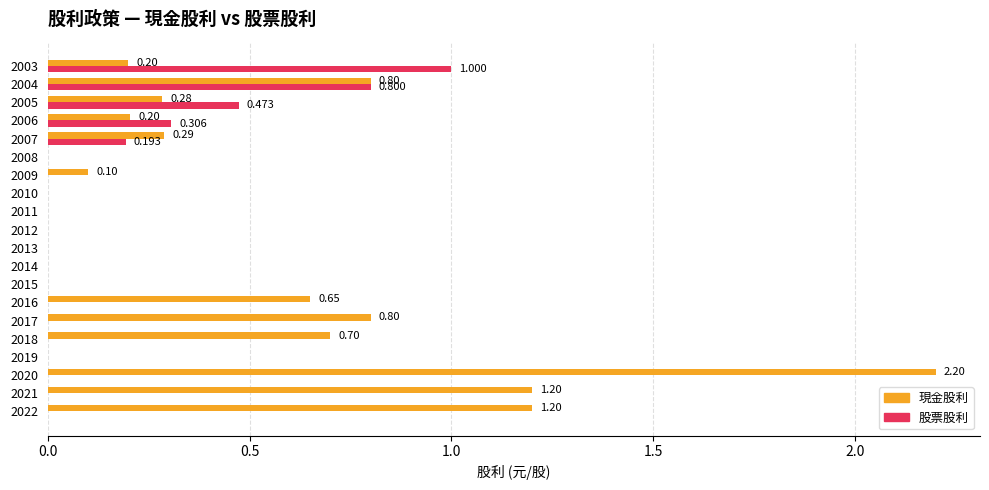

Which series changed the most between 2016 and 2013?

現金股利